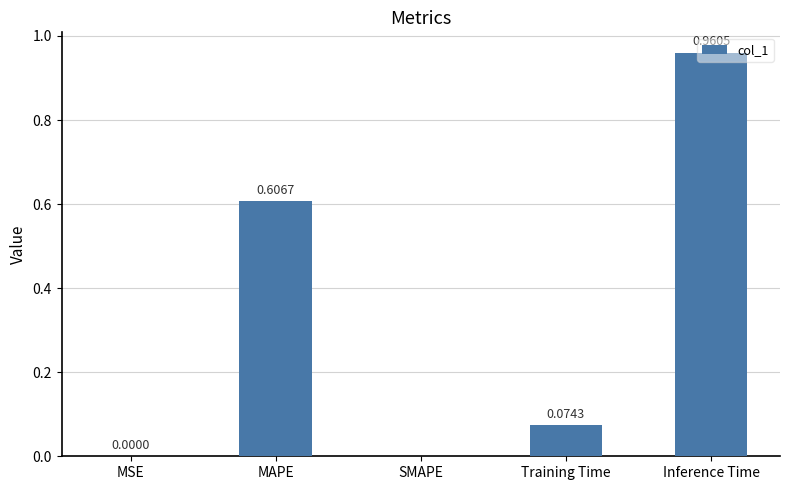

Which label corresponds to the largest value in the chart?

Inference Time